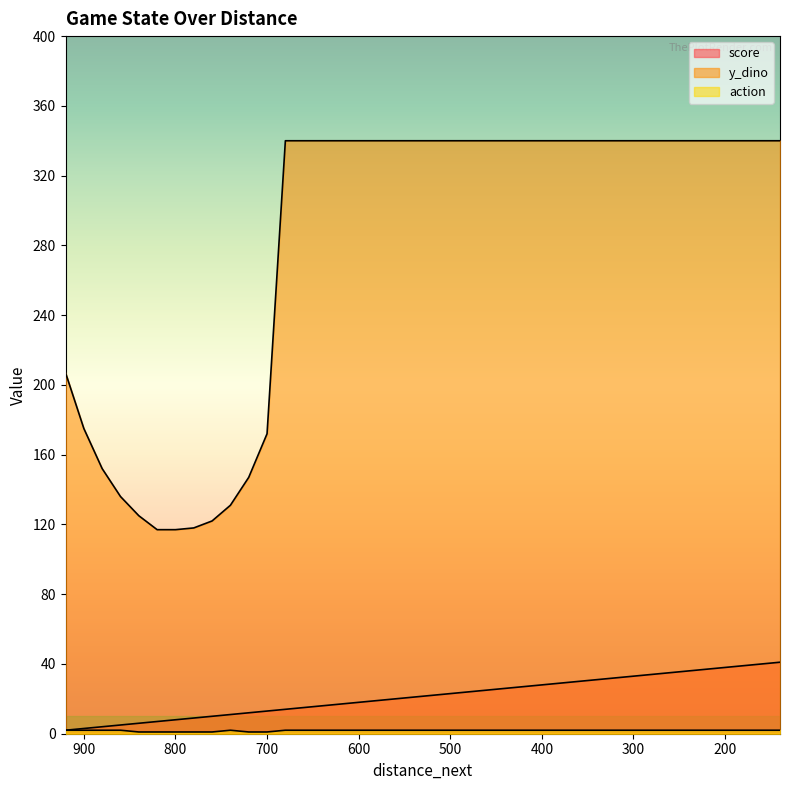

Reading left to right, extract all data points from this chart.

score: 920=2	900=3	880=4	860=5	840=6	820=7	800=8	780=9	760=10	740=11	720=12	700=13	680=14	660=15	640=16	620=17	600=18	580=19	560=20	540=21	520=22	500=23	480=24	460=25	440=26	420=27	400=28	380=29	360=30	340=31	320=32	300=33	280=34	260=35	240=36	220=37	200=38	180=39	160=40	140=41
y_dino: 920=207	900=175	880=152	860=136	840=125	820=117	800=117	780=118	760=122	740=131	720=147	700=172	680=340	660=340	640=340	620=340	600=340	580=340	560=340	540=340	520=340	500=340	480=340	460=340	440=340	420=340	400=340	380=340	360=340	340=340	320=340	300=340	280=340	260=340	240=340	220=340	200=340	180=340	160=340	140=340
action: 920=2	900=2	880=2	860=2	840=1	820=1	800=1	780=1	760=1	740=2	720=1	700=1	680=2	660=2	640=2	620=2	600=2	580=2	560=2	540=2	520=2	500=2	480=2	460=2	440=2	420=2	400=2	380=2	360=2	340=2	320=2	300=2	280=2	260=2	240=2	220=2	200=2	180=2	160=2	140=2